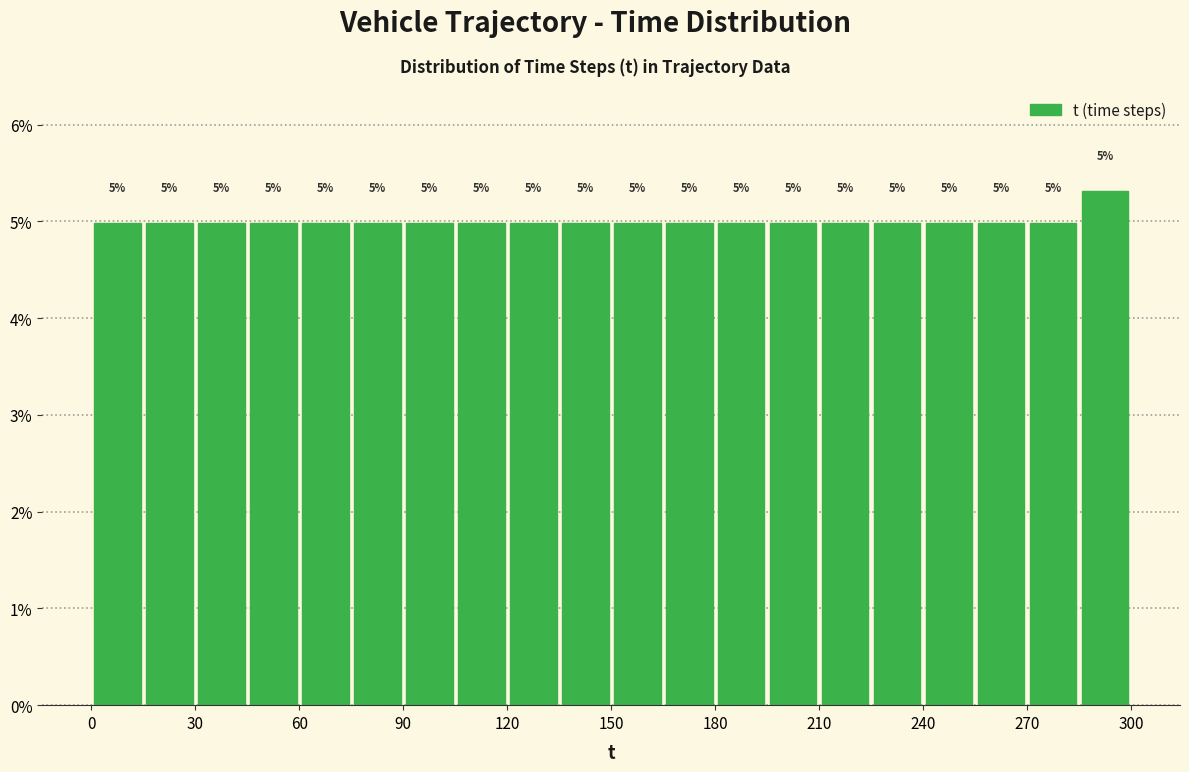

Read against the x-axis, roughly where is the centre of the tallest bar?

295